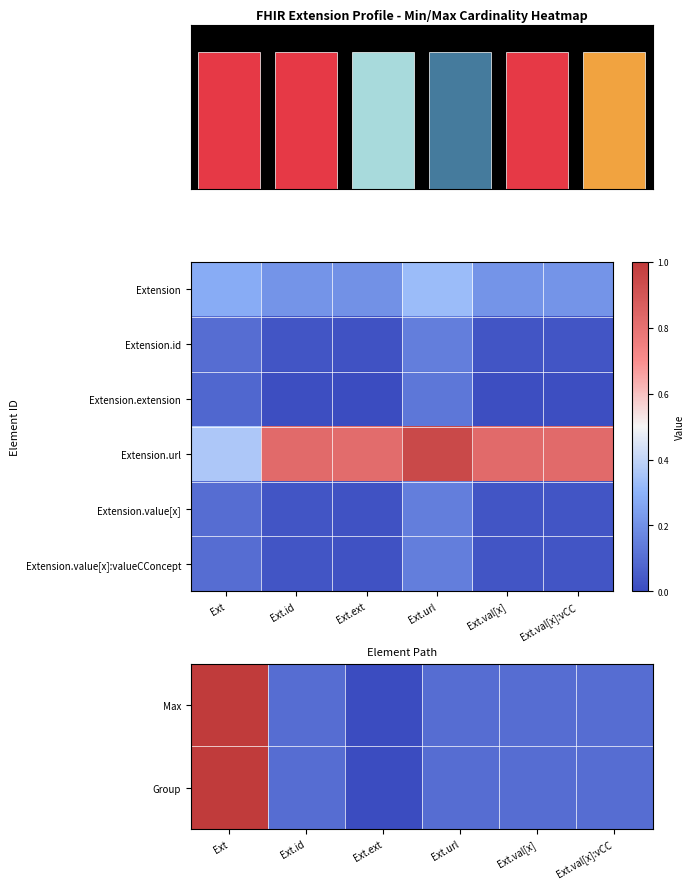

How many positive values does the Group series have?

5